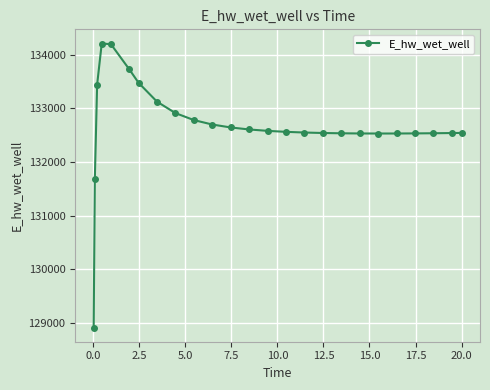

How many data points does each series have?

25